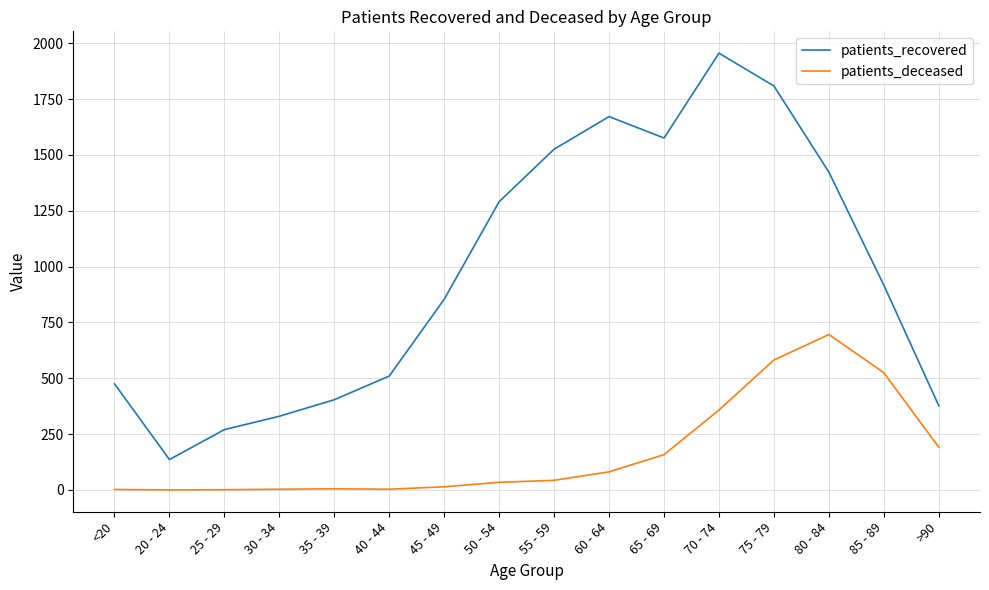

What position from the left is 85 - 89?

15